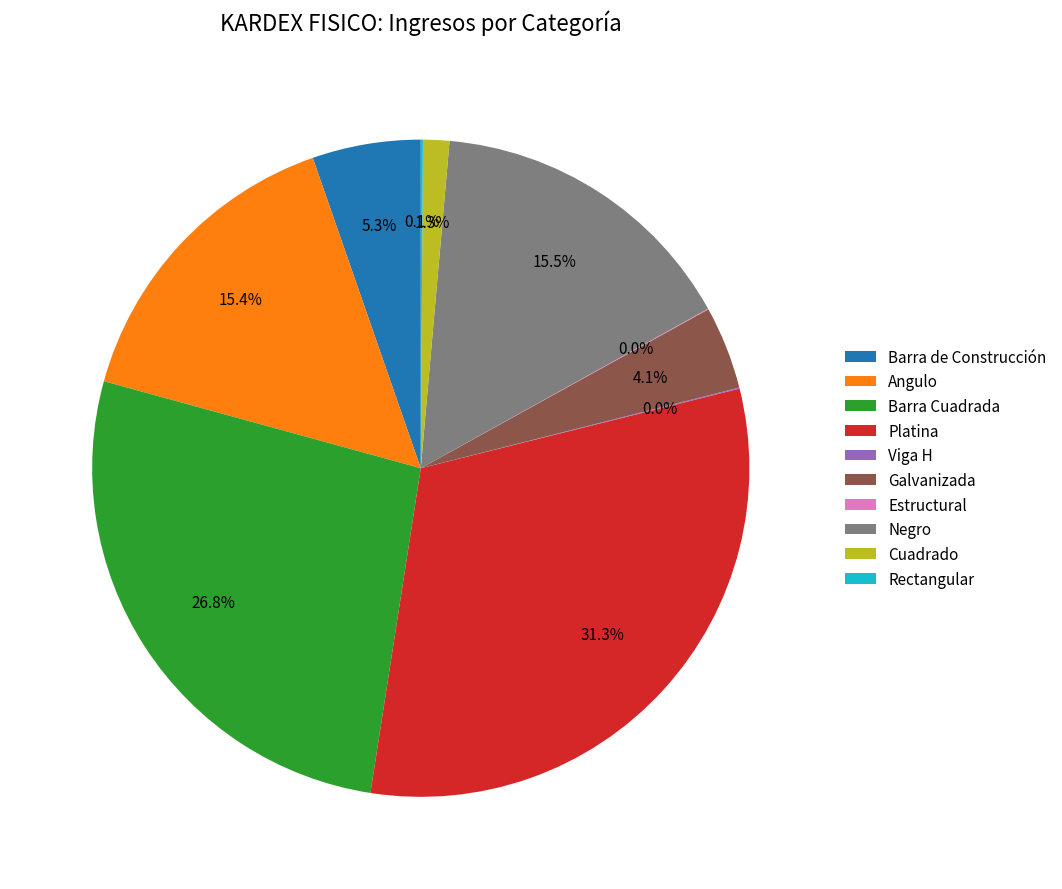

The Angulo slice represents 22% of the pie. True or false?

False